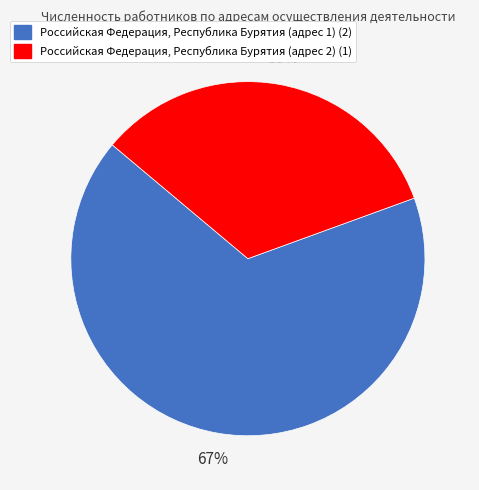

Do Российская Федерация, Республика Бурятия (адрес 1) and Российская Федерация, Республика Бурятия (адрес 2) together represent more than half of the pie?

Yes